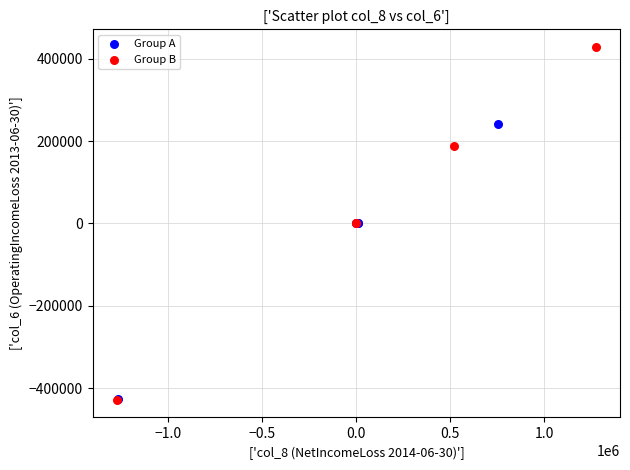

What are all the series names shown in the legend?

Group A, Group B